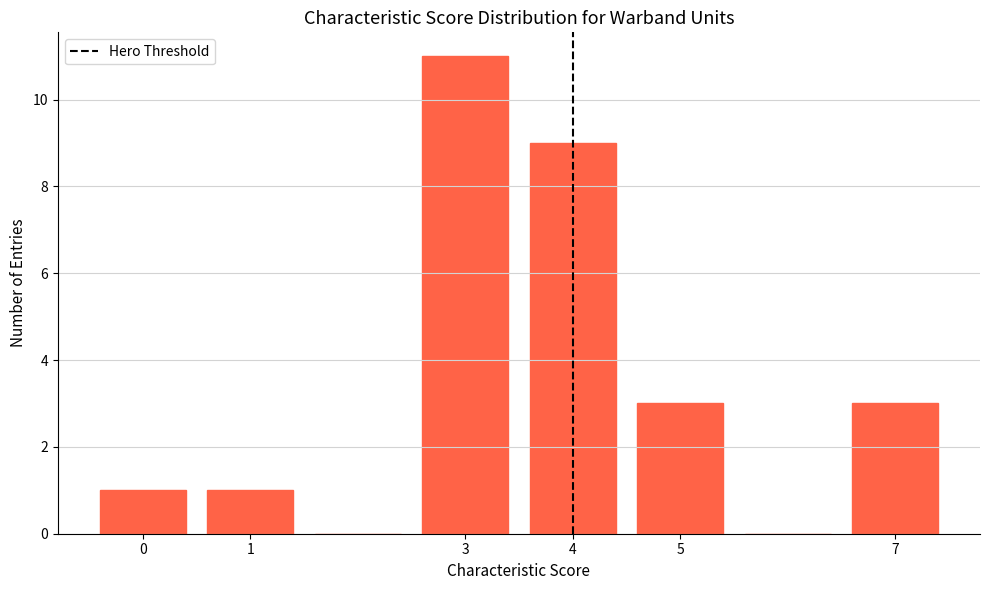

Reading left to right, transcribe this chart: for each bar, give the range it covers on the x-axis and its height. The values are not printed on the chart, so give them approximately, as read against the axis.

-0.5 to 0.5: 1
0.5 to 1.5: 1
1.5 to 2.5: 0
2.5 to 3.5: 11
3.5 to 4.5: 9
4.5 to 5.5: 3
5.5 to 6.5: 0
6.5 to 7.5: 3